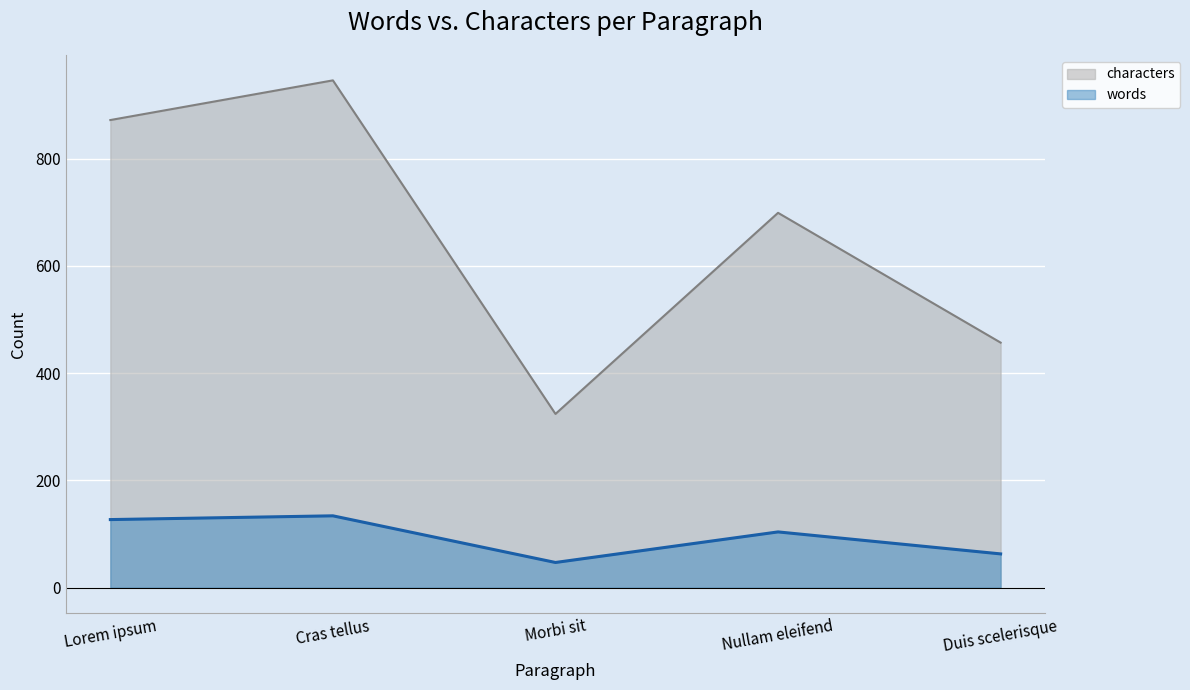

The characters series shows 457 at Duis scelerisque. True or false?

True